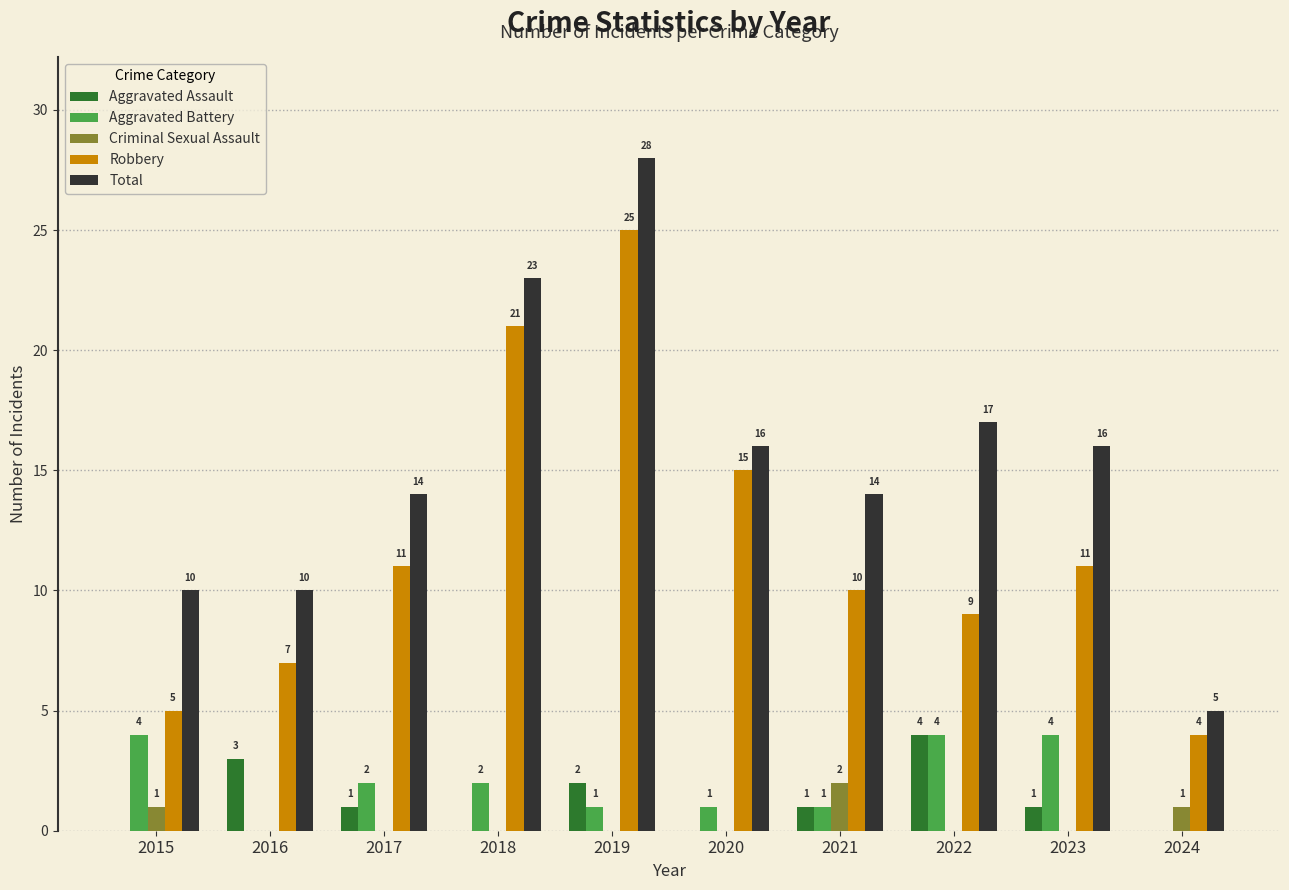

Reading right to left, extract all data points from this chart.

Aggravated Assault: 0	1	4	1	0	2	0	1	3	0
Aggravated Battery: 0	4	4	1	1	1	2	2	0	4
Criminal Sexual Assault: 1	0	0	2	0	0	0	0	0	1
Robbery: 4	11	9	10	15	25	21	11	7	5
Total: 5	16	17	14	16	28	23	14	10	10